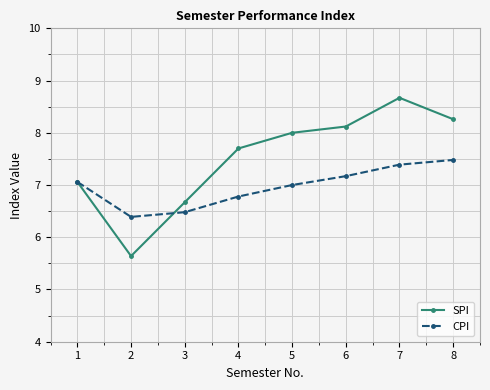

What is the value of the SPI point at the 6th from the left?

8.1